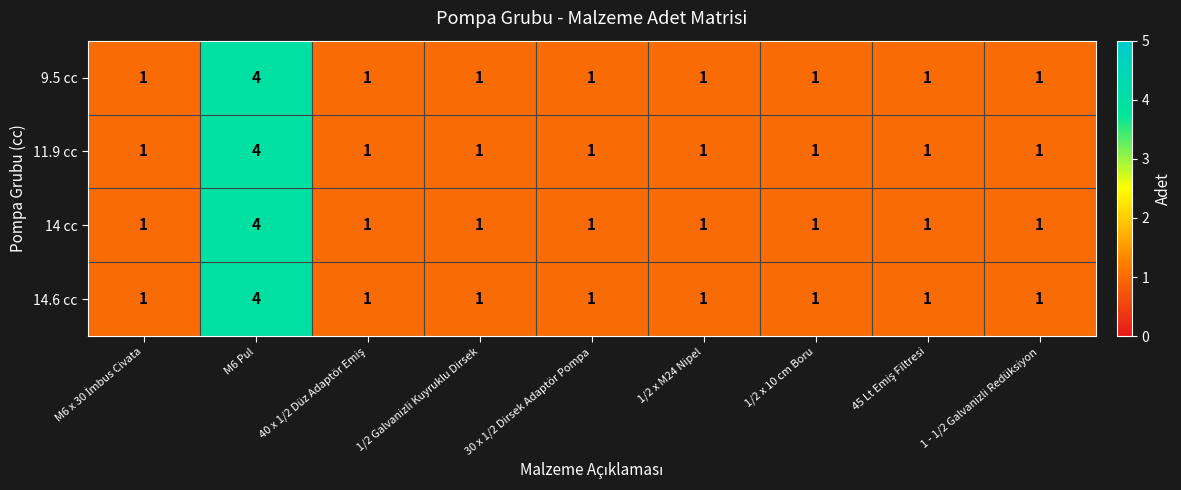

What is the sum of all 14 cc values?

12